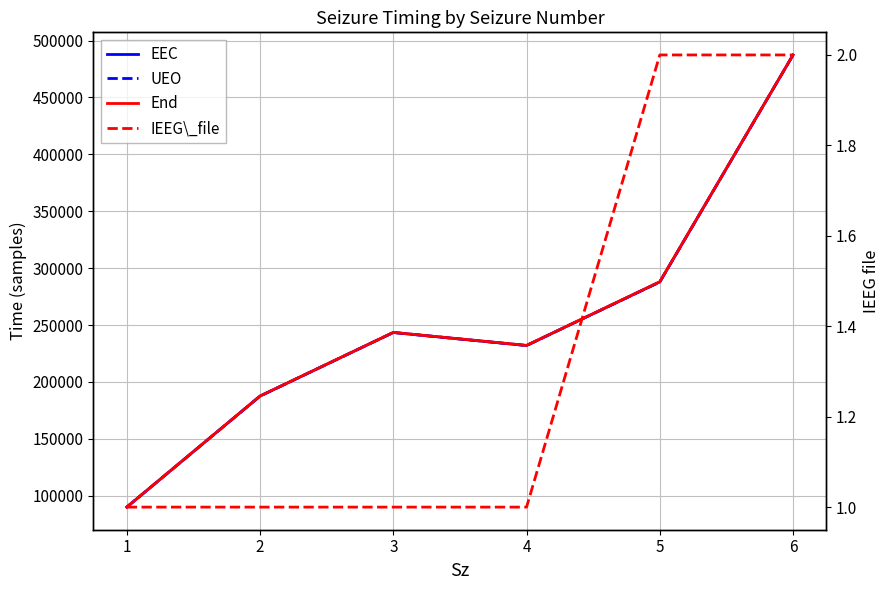

Reading left to right, list all the values displayed in this chart.

EEC: 89989.7	187555.0	243441.5	231989.4	287841.0	487270.6
UEO: 89989.7	187555.0	243445.6	231989.4	287841.0	487270.6
End: 90034.6	187644.8	243511.5	232095.5	288054.5	487337.6
IEEG\_file: 1.0	1.0	1.0	1.0	2.0	2.0